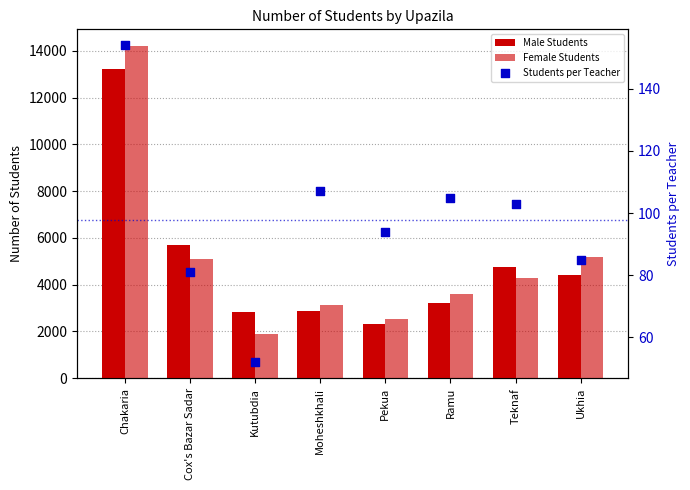

What is the total value across all series at Chakaria?

27604